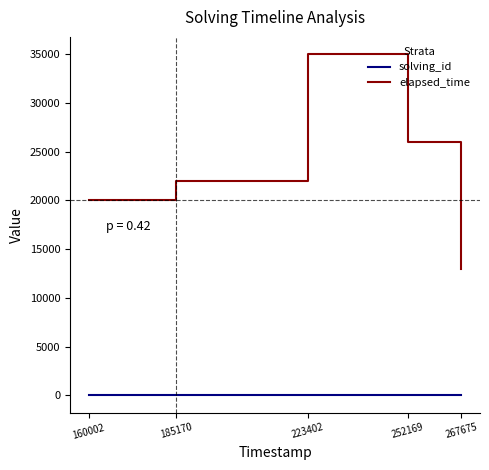

List the series in order of their overall mean, highest first.

elapsed_time, solving_id